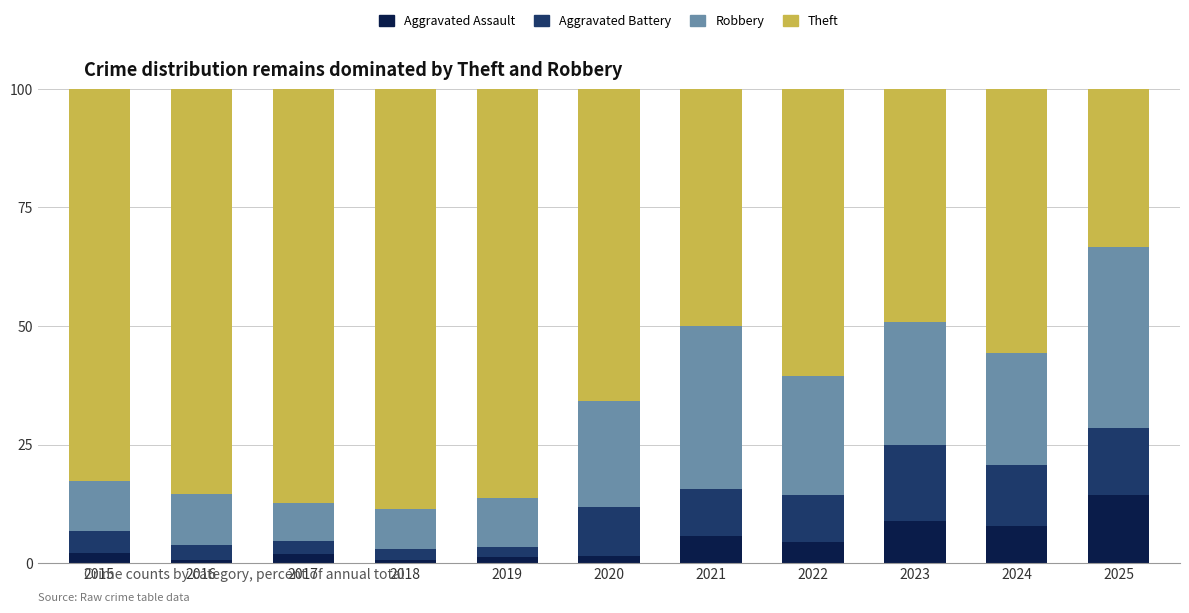

What is the difference between the second highest and second lowest values in the Aggravated Assault series?

8.1